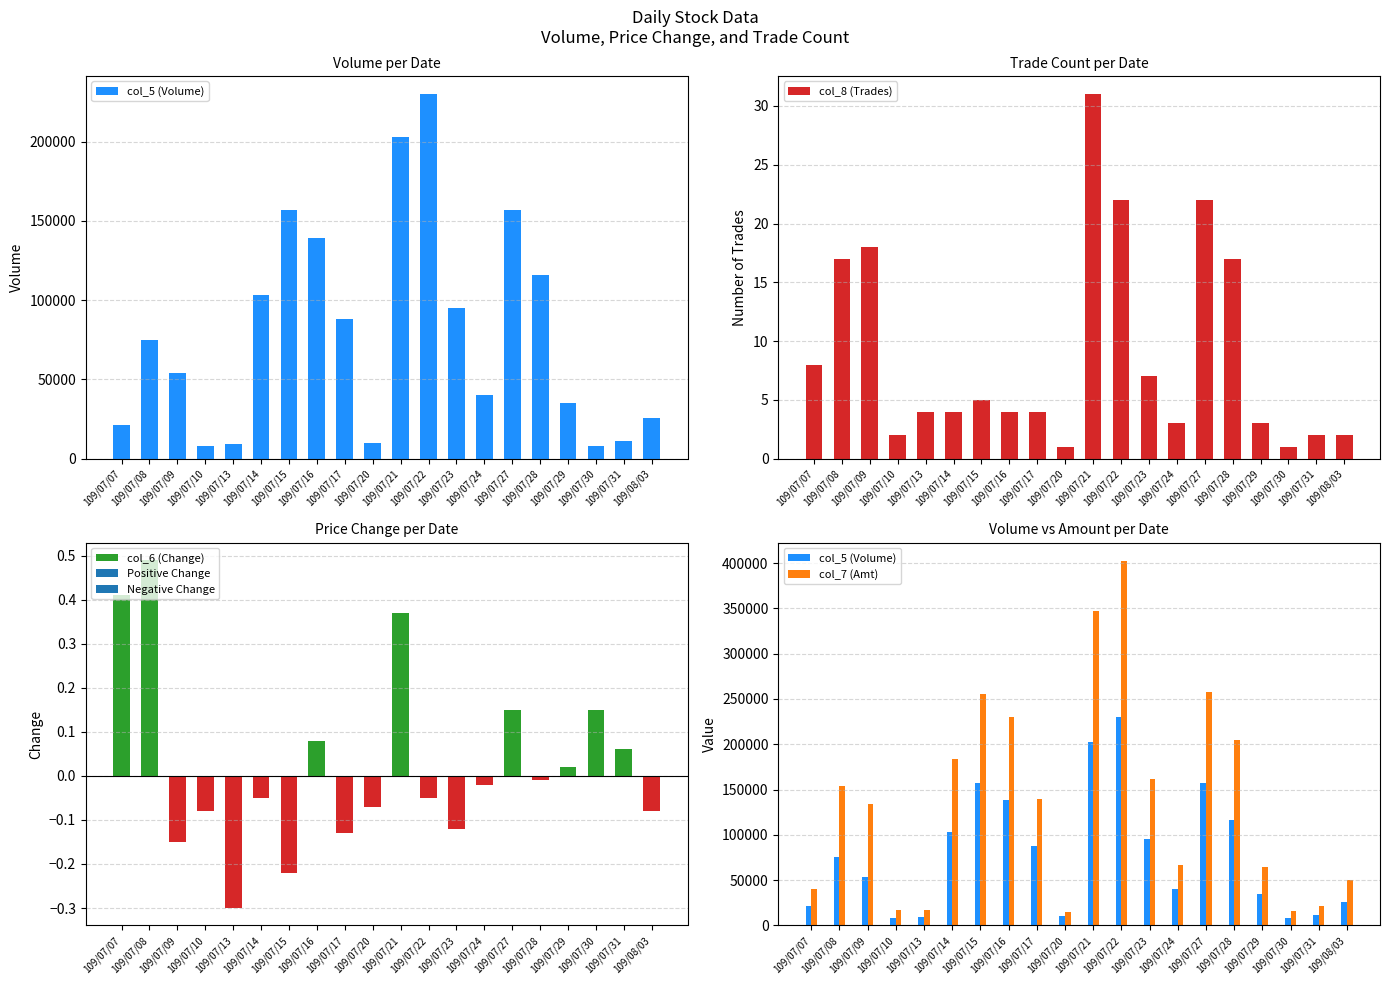

Reading right to left, extract all data points from this chart.

col_5 (Volume): 26000.0	11000.0	8000.0	35000.0	116000.0	157000.0	40000.0	95000.0	230000.0	203000.0	10000.0	88000.0	139000.0	157000.0	103000.0	9000.0	8000.0	54000.0	75000.0	21000.0
col_8 (Trades): 2.0	2.0	1.0	3.0	17.0	22.0	3.0	7.0	22.0	31.0	1.0	4.0	4.0	5.0	4.0	4.0	2.0	18.0	17.0	8.0
col_6 (Change): -0.1	0.1	0.1	0.0	-0.0	0.1	-0.0	-0.1	-0.1	0.4	-0.1	-0.1	0.1	-0.2	-0.1	-0.3	-0.1	-0.1	0.5	0.4
col_7 (Amt): 50660.0	21840.0	15440.0	64830.0	205090.0	257680.0	66240.0	161510.0	402480.0	347410.0	14400.0	139800.0	230520.0	255170.0	183450.0	17330.0	17040.0	133890.0	153980.0	40660.0